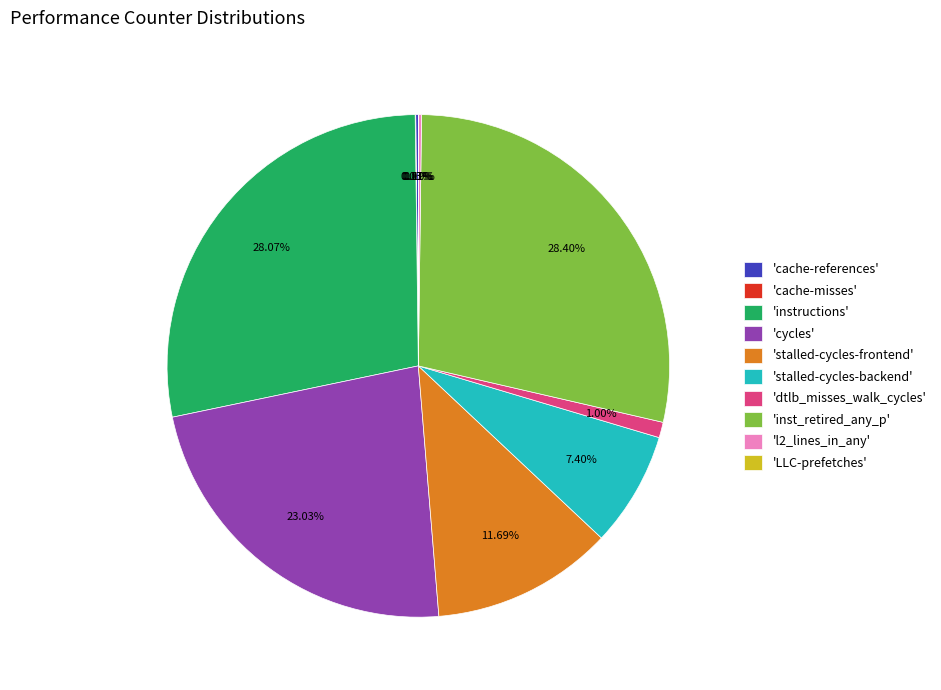

To the nearest percent, what is the average slice percentage?

10%